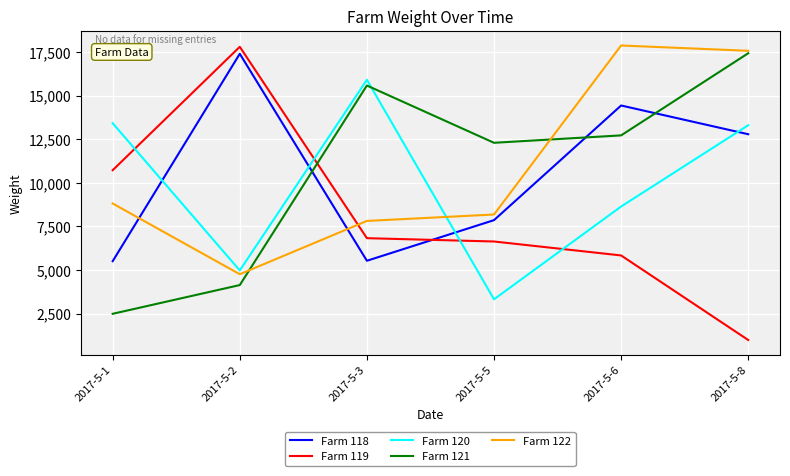

What is the difference between the second highest and minimum values in the Farm 120 series?

10095